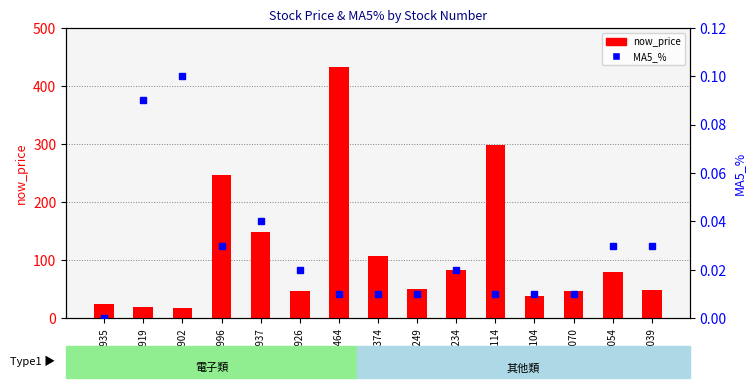

At which category is the sum across all series the highest?

8464